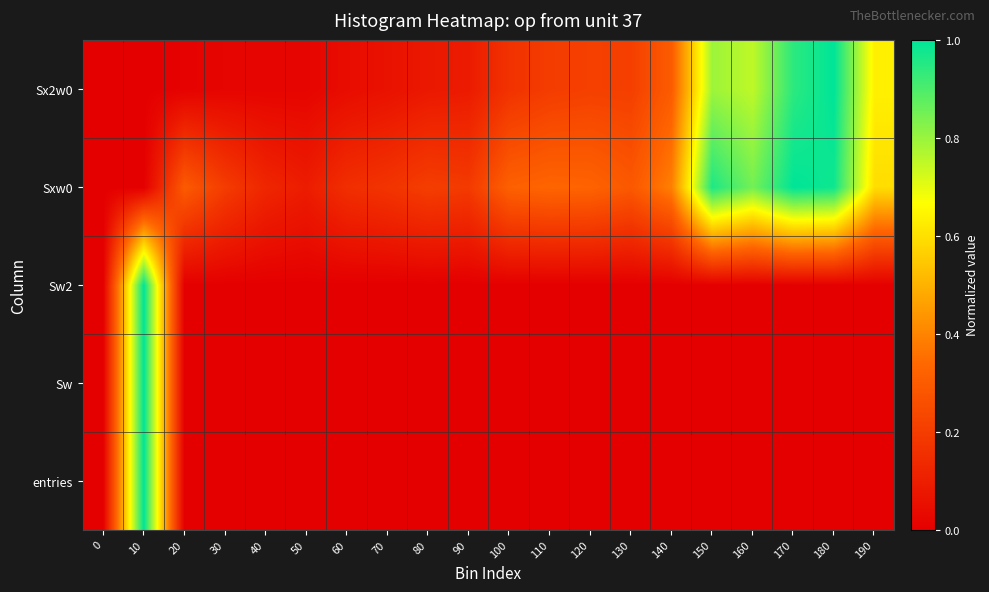

Reading left to right, extract all data points from this chart.

entries: 0=0.0	10=1.0	20=0.0	30=0.0	40=0.0	50=0.0	60=0.0	70=0.0	80=0.0	90=0.0	100=0.0	110=0.0	120=0.0	130=0.0	140=0.0	150=0.0	160=0.0	170=0.0	180=0.0	190=0.0
Sw: 0=0.0	10=1.0	20=0.0	30=0.0	40=0.0	50=0.0	60=0.0	70=0.0	80=0.0	90=0.0	100=0.0	110=0.0	120=0.0	130=0.0	140=0.0	150=0.0	160=0.0	170=0.0	180=0.0	190=0.0
Sw2: 0=0.0	10=1.0	20=0.0	30=0.0	40=0.0	50=0.0	60=0.0	70=0.0	80=0.0	90=0.0	100=0.0	110=0.0	120=0.0	130=0.0	140=0.0	150=0.0	160=0.0	170=0.0	180=0.0	190=0.0
Sxw0: 0=0.0	10=0.0	20=0.3	30=0.2	40=0.1	50=0.1	60=0.2	70=0.2	80=0.2	90=0.2	100=0.3	110=0.3	120=0.3	130=0.3	140=0.4	150=1.0	160=0.8	170=1.0	180=1.0	190=0.6
Sx2w0: 0=0.0	10=0.0	20=0.0	30=0.0	40=0.0	50=0.0	60=0.0	70=0.1	80=0.1	90=0.1	100=0.2	110=0.2	120=0.2	130=0.2	140=0.3	150=0.8	160=0.8	170=0.9	180=1.0	190=0.6